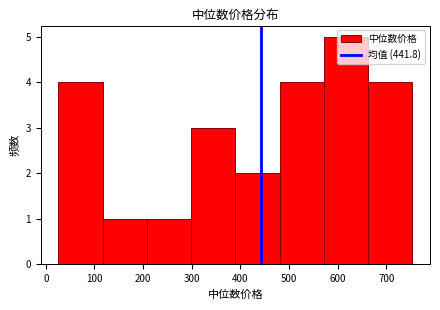

How tall is the bar that spans 300 to 390 on the x-axis? Neither the bar edges nor the heights are printed on the chart, so give them approximately, as read against the axes.

3